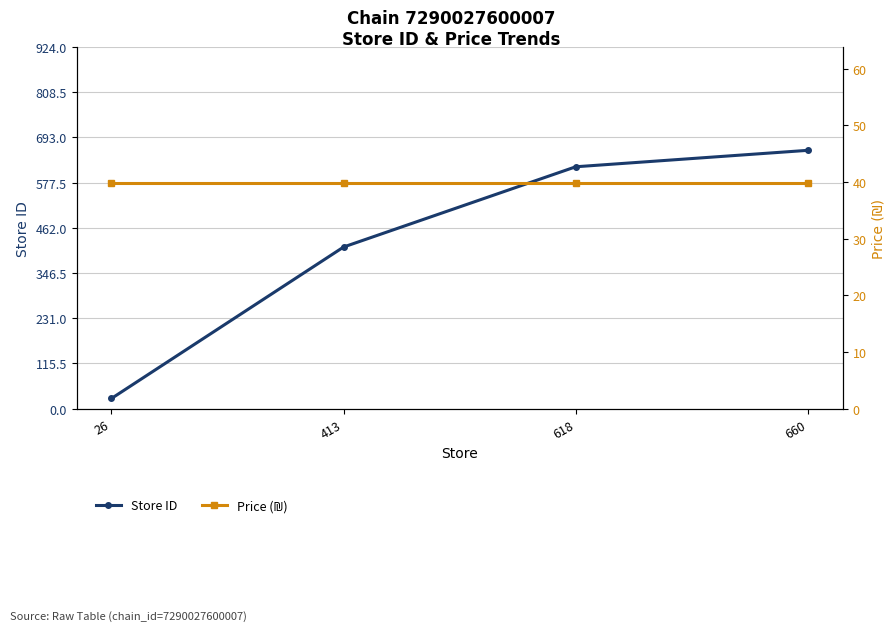

What is the value of the Store ID point at the 1st from the left?

26.0